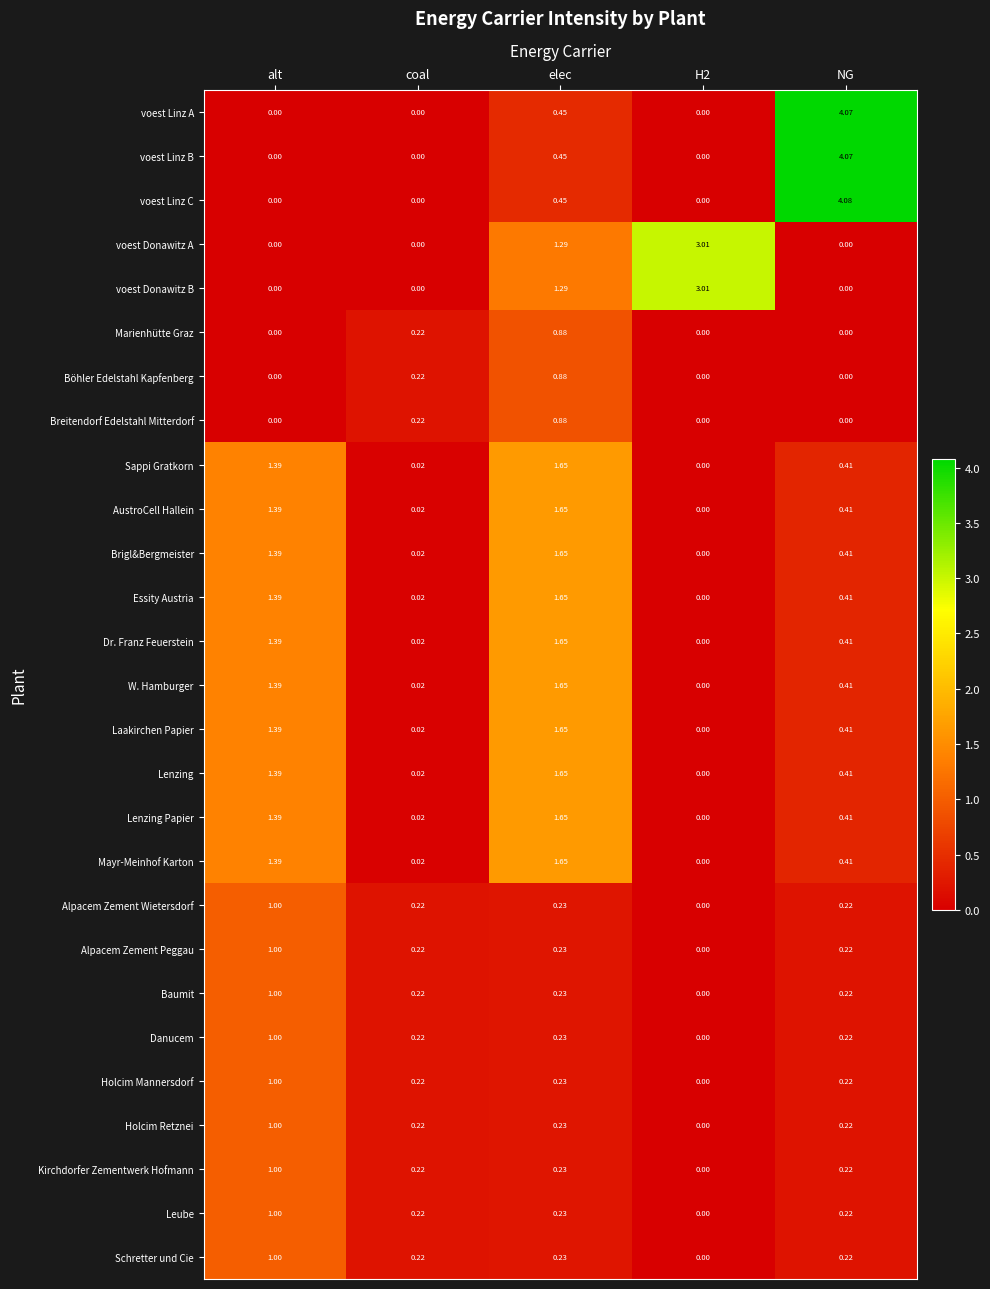

Between elec and NG, which series saw the biggest shift?

voest Linz C